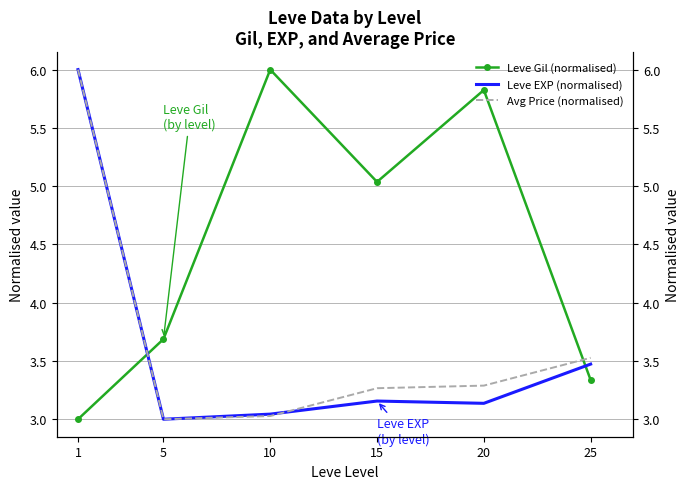

How many lines are shown in the chart?

3